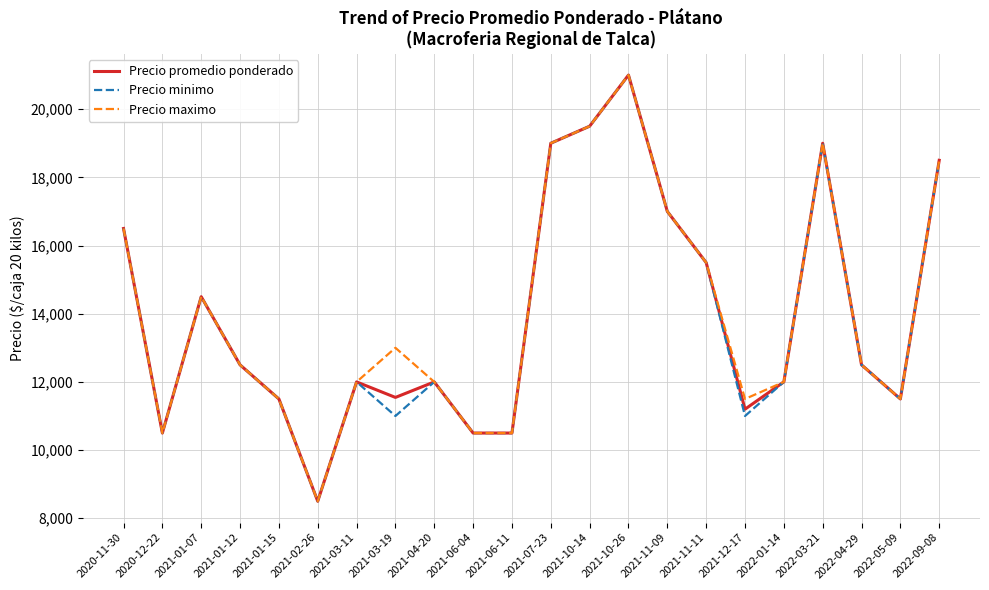

What is the highest value of the Precio promedio ponderado series?

21000